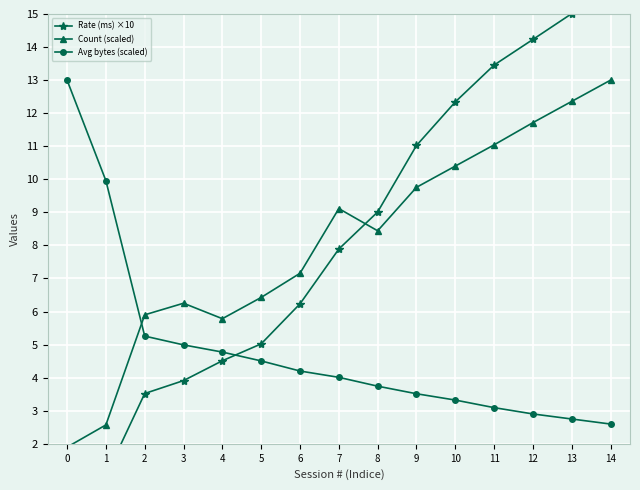

What is the highest value of the Rate (ms) ×10 series?

16.2